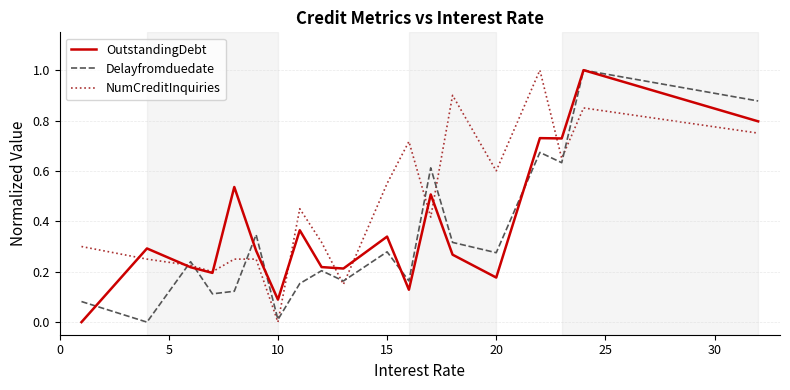

List the series in order of their overall mean, highest first.

NumCreditInquiries, OutstandingDebt, Delayfromduedate